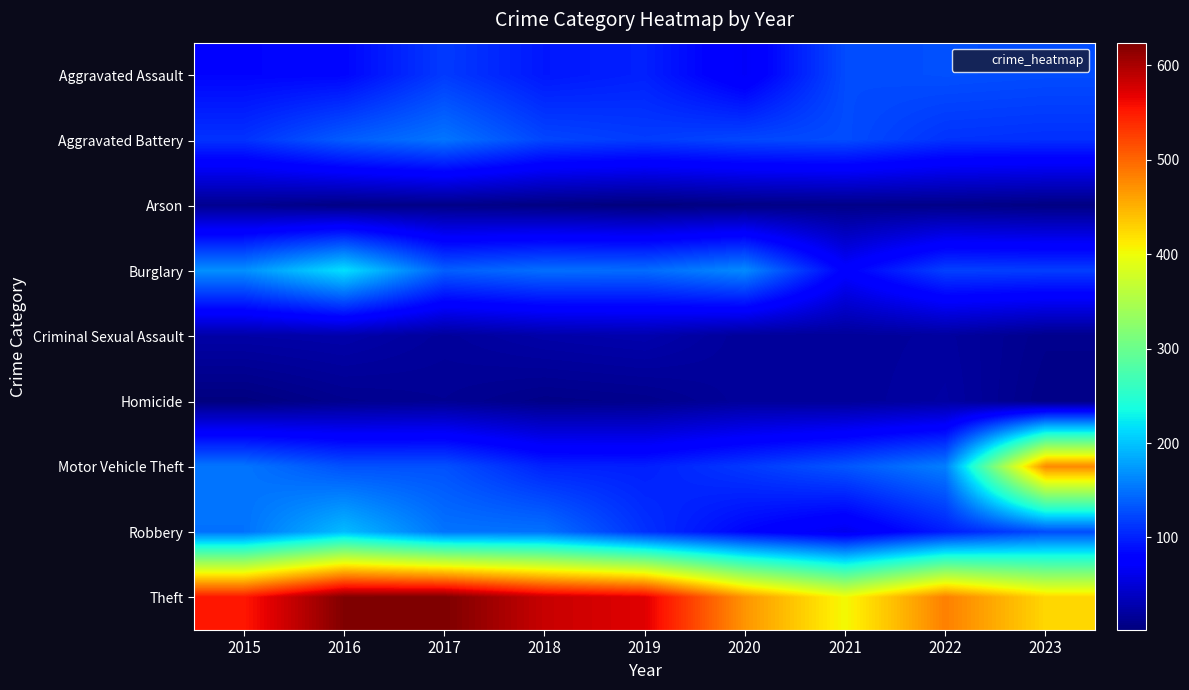

Count the number of data series in this chart.

9